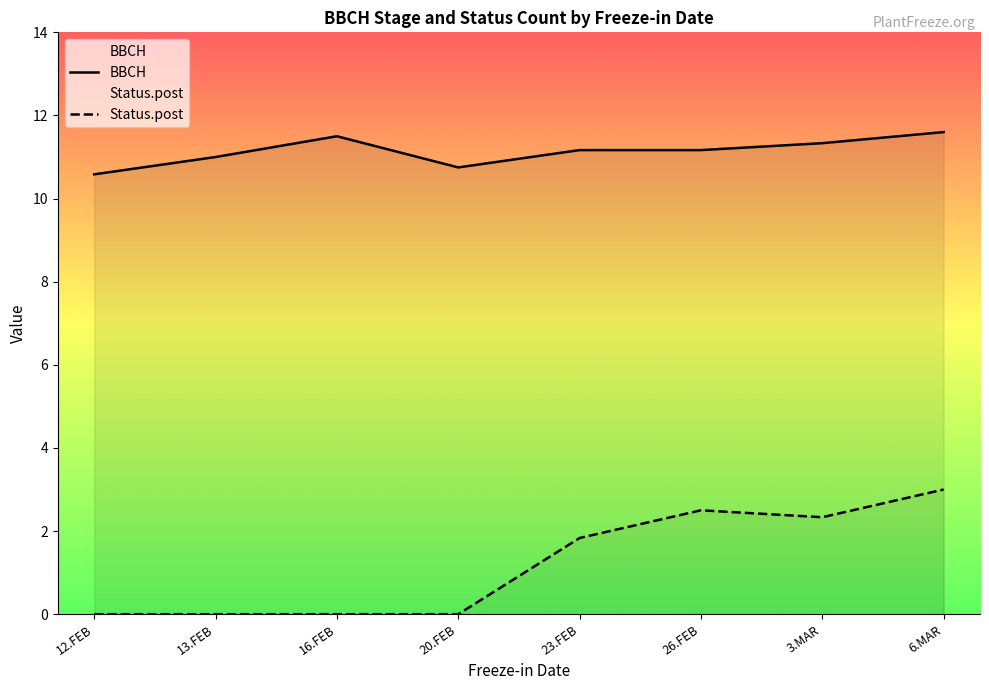

True or false: Status.post and BBCH intersect in this chart.

False